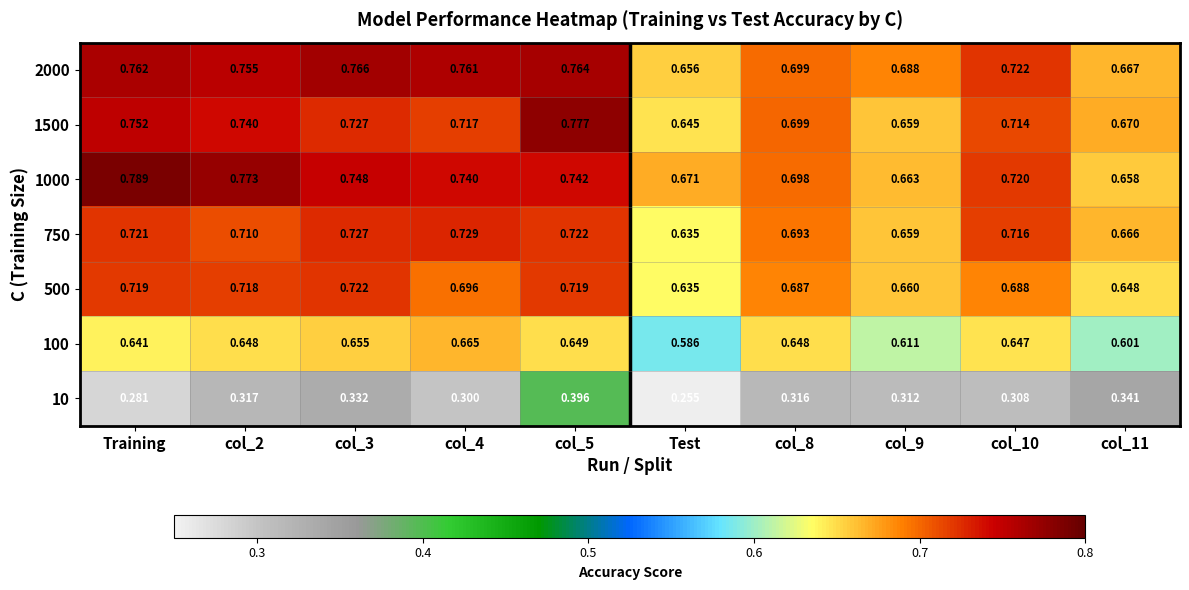

Where is 500 nearest to the value 0?

Test